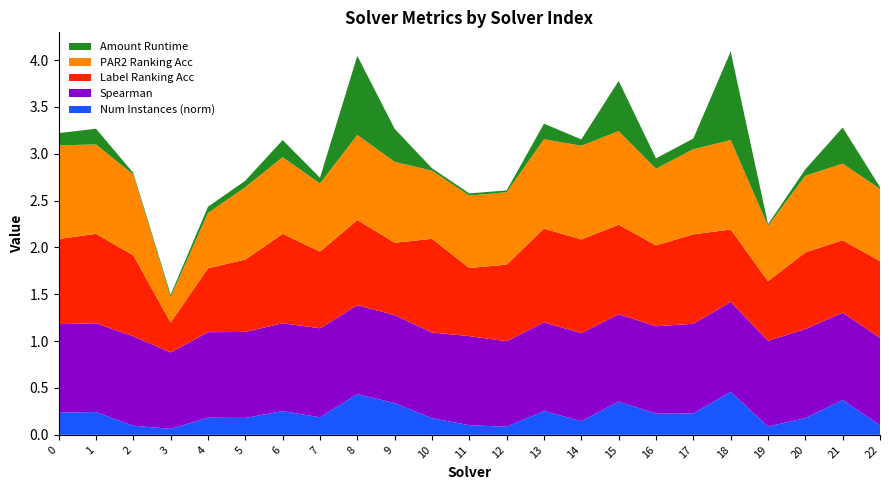

Reading left to right, what are all the values shown in this chart?

amount_runtime: 0=0.1	1=0.2	2=0.0	3=0.0	4=0.1	5=0.1	6=0.2	7=0.1	8=0.8	9=0.4	10=0.0	11=0.0	12=0.0	13=0.2	14=0.1	15=0.5	16=0.1	17=0.1	18=0.9	19=0.0	20=0.1	21=0.4	22=0.0
par2_ranking_acc: 0=1.0	1=1.0	2=0.9	3=0.3	4=0.6	5=0.8	6=0.8	7=0.7	8=0.9	9=0.9	10=0.7	11=0.8	12=0.8	13=1.0	14=1.0	15=1.0	16=0.8	17=0.9	18=1.0	19=0.6	20=0.8	21=0.8	22=0.8
label_ranking_acc: 0=0.9	1=1.0	2=0.9	3=0.3	4=0.7	5=0.8	6=1.0	7=0.8	8=0.9	9=0.8	10=1.0	11=0.7	12=0.8	13=1.0	14=1.0	15=1.0	16=0.9	17=1.0	18=0.8	19=0.6	20=0.8	21=0.8	22=0.8
spearman: 0=0.9	1=0.9	2=1.0	3=0.8	4=0.9	5=0.9	6=0.9	7=1.0	8=0.9	9=0.9	10=0.9	11=1.0	12=0.9	13=0.9	14=0.9	15=0.9	16=0.9	17=1.0	18=1.0	19=0.9	20=1.0	21=0.9	22=0.9
num_instances_norm: 0=0.2	1=0.2	2=0.1	3=0.1	4=0.2	5=0.2	6=0.3	7=0.2	8=0.4	9=0.3	10=0.2	11=0.1	12=0.1	13=0.3	14=0.1	15=0.4	16=0.2	17=0.2	18=0.5	19=0.1	20=0.2	21=0.4	22=0.1